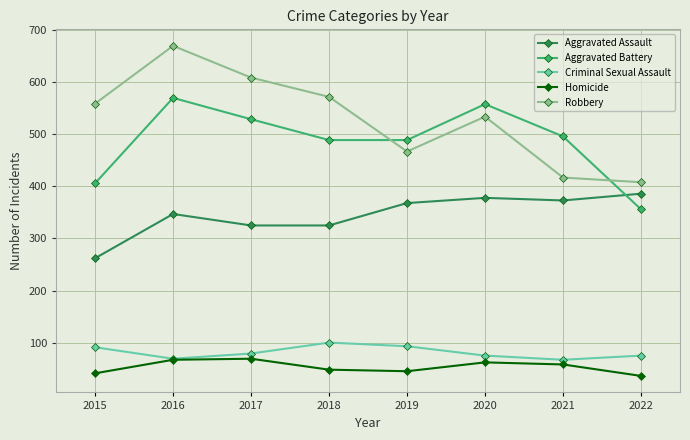

How many interior local valleys does the Homicide series have?

1